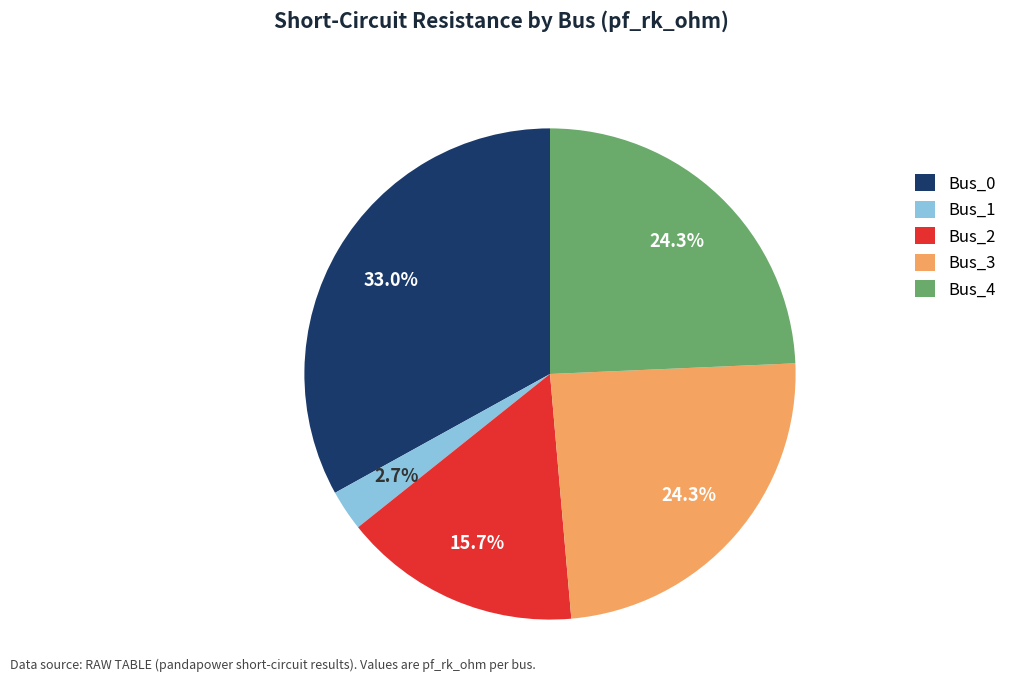

The Bus_4 slice represents 24% of the pie. True or false?

True